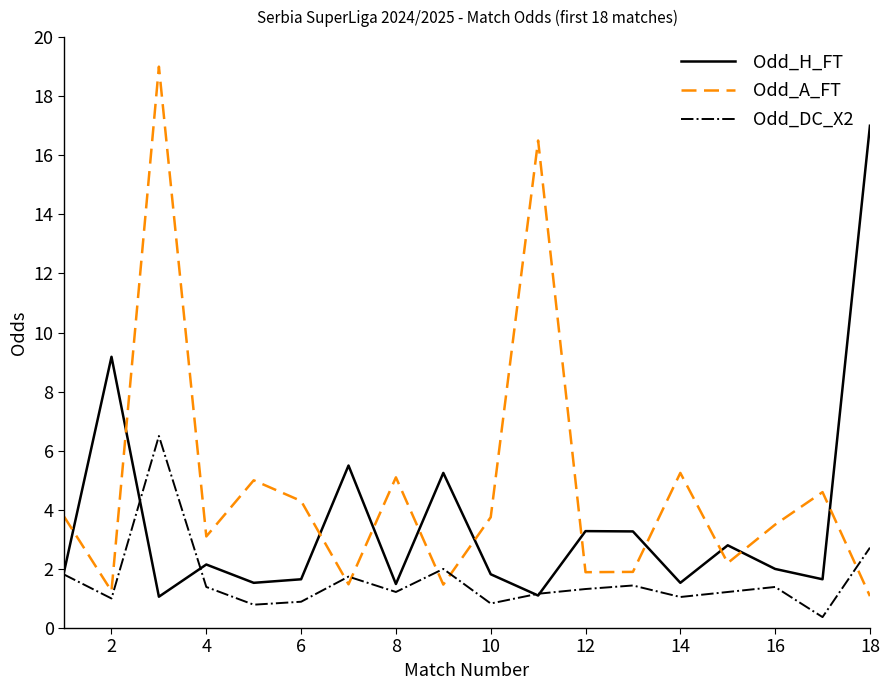

Which series has the largest total across all categories?

Odd_A_FT